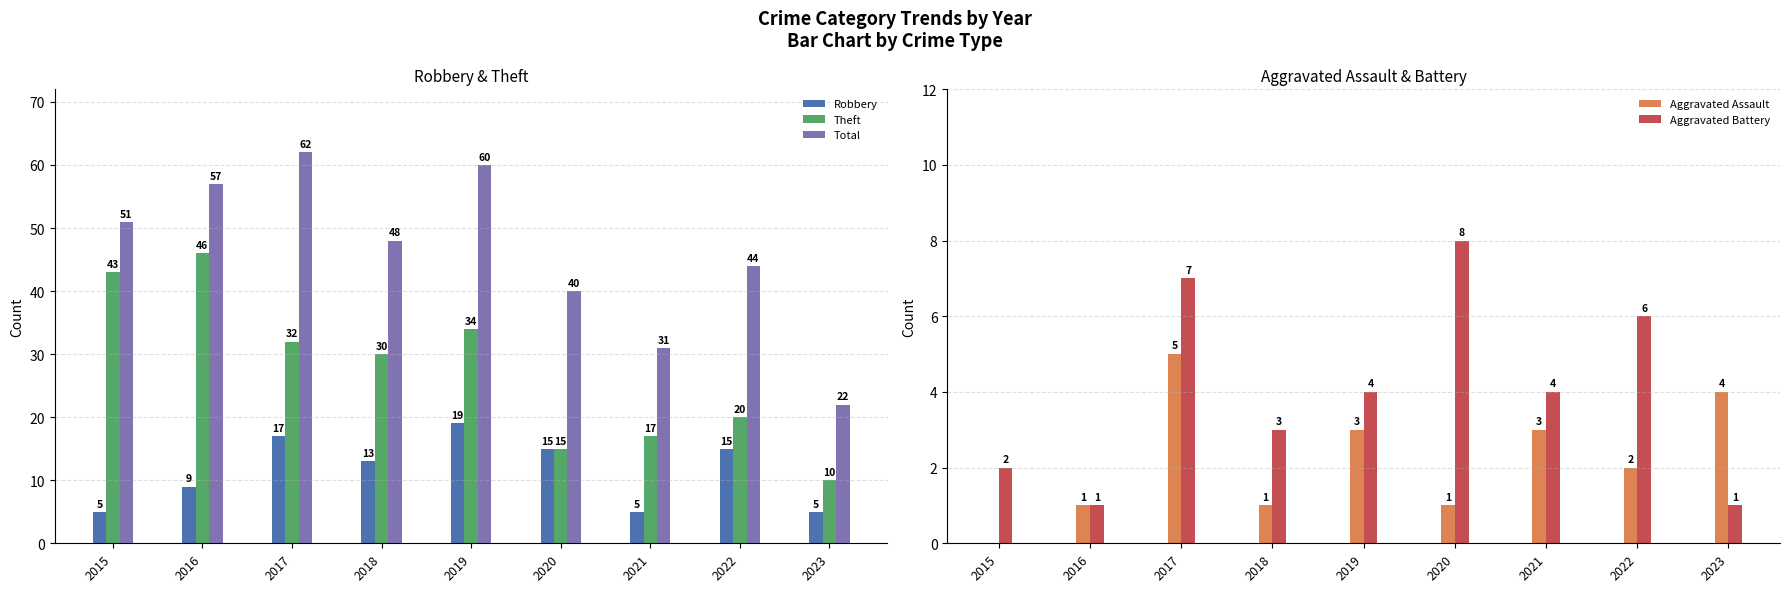

List the series in order of their peak value, highest first.

Total, Theft, Robbery, Aggravated Battery, Aggravated Assault